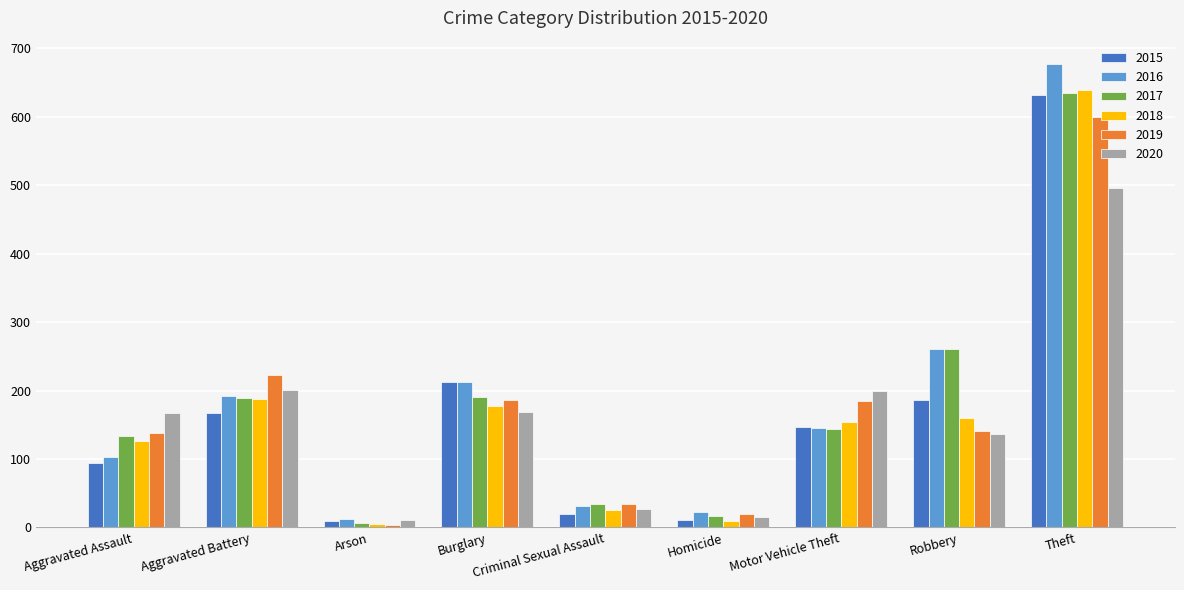

The 2017 series shows 35 at Criminal Sexual Assault. True or false?

True